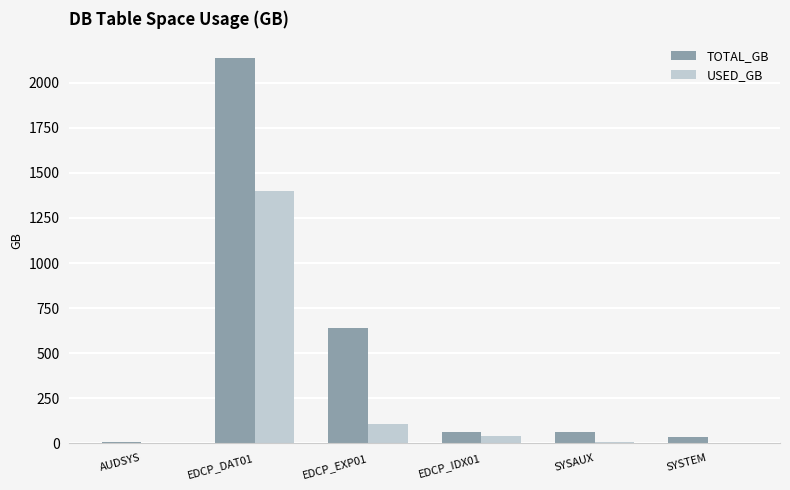

Is the value of USED_GB at SYSTEM greater than the value of TOTAL_GB at EDCP_IDX01?

No